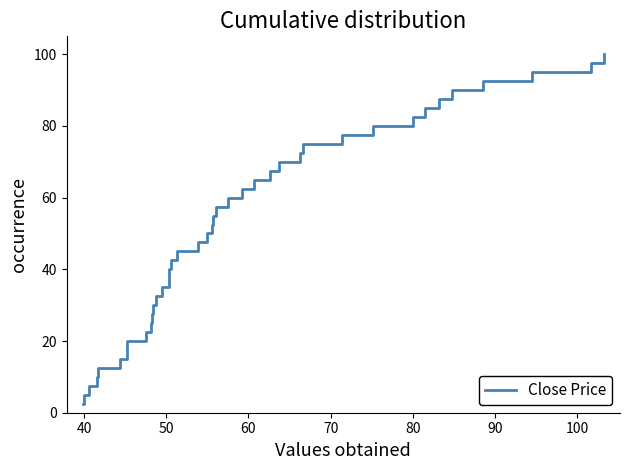

What is the difference between the maximum and minimum values?

97.5